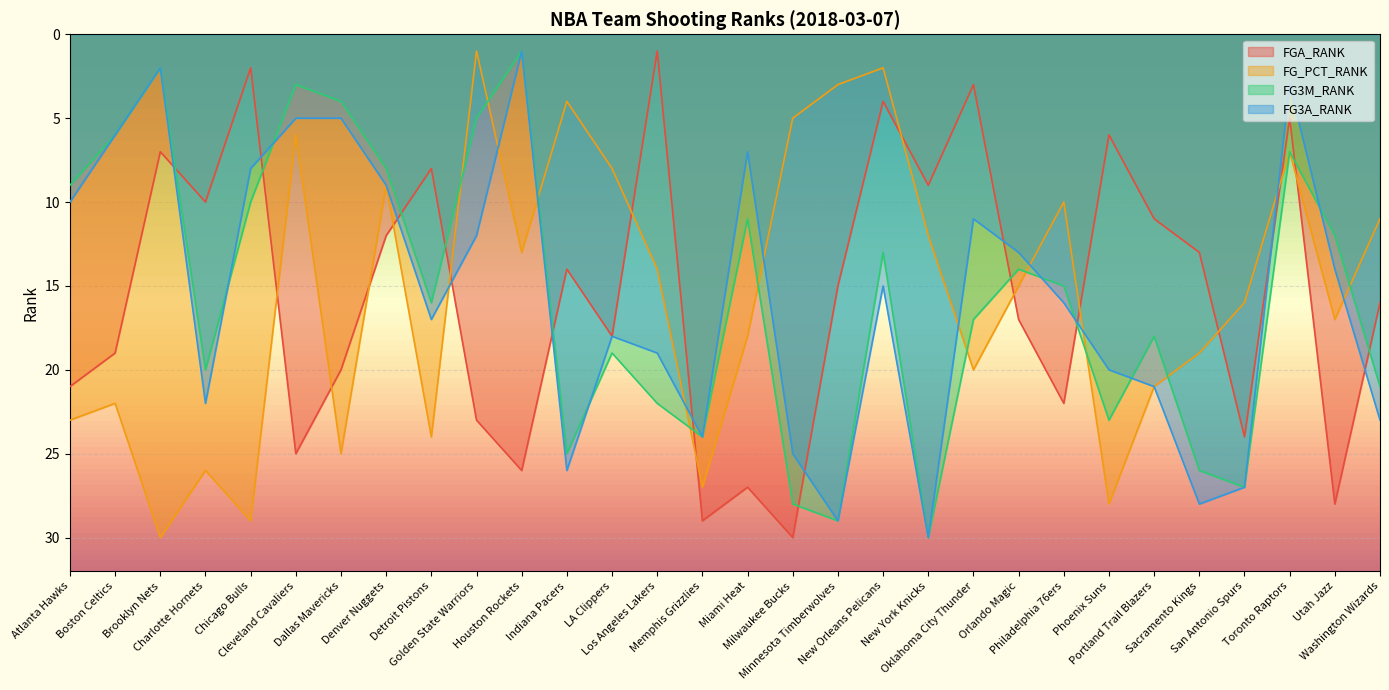

Where does the FG3M_RANK series first go above 16?

Charlotte Hornets